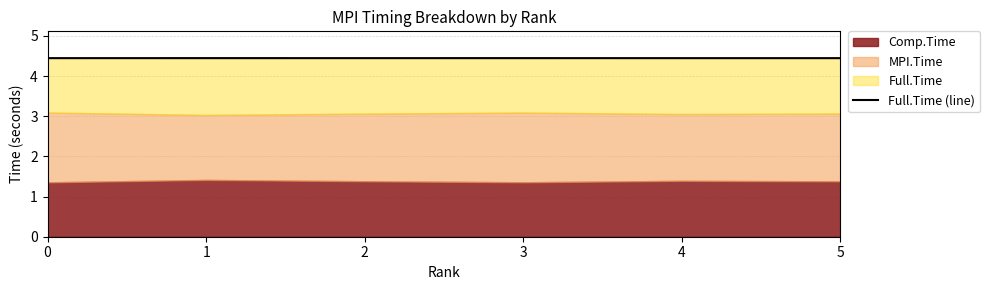

What is the maximum value shown in the chart?

4.4